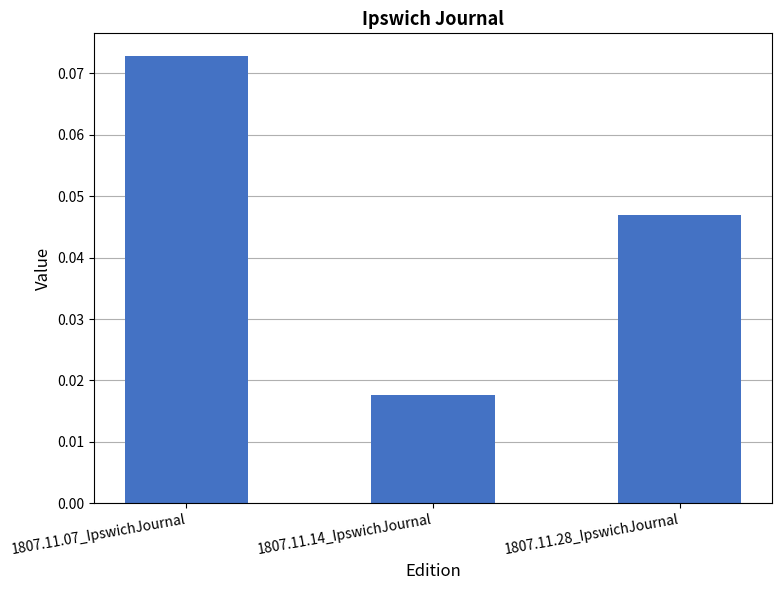

List the labels in order of value, largest first.

1807.11.07_IpswichJournal, 1807.11.28_IpswichJournal, 1807.11.14_IpswichJournal